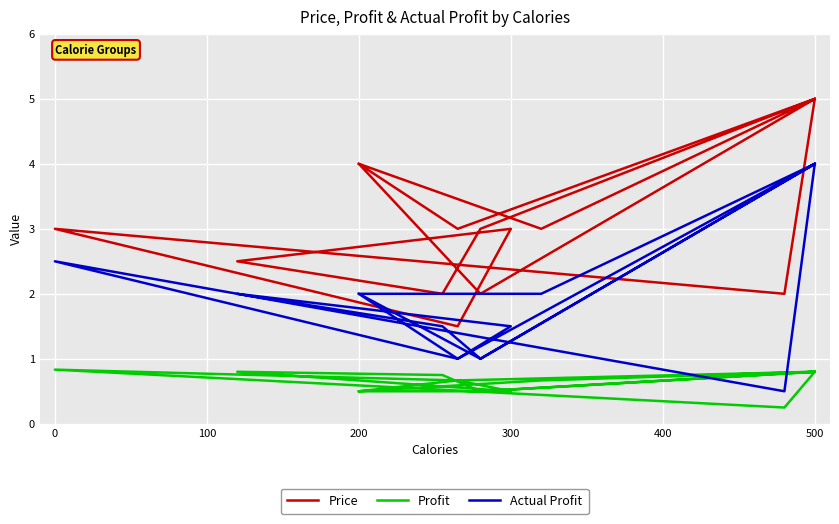

At 500, list the series in order from largest to smallest.

Price, Actual Profit, Profit